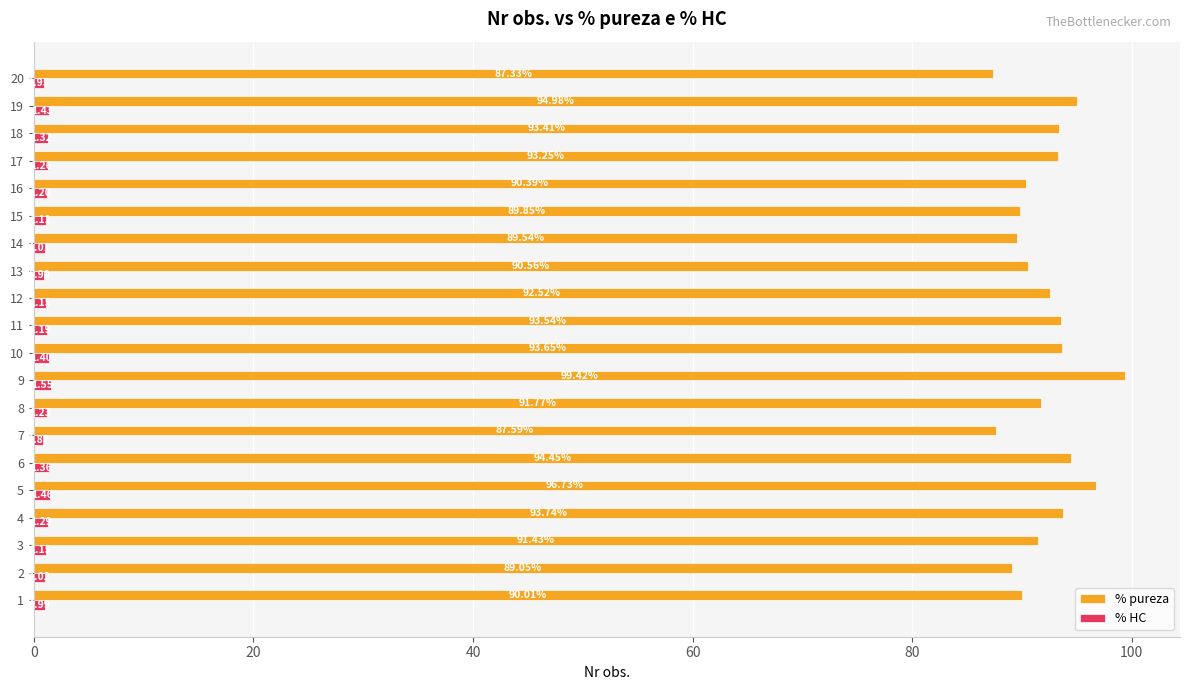

At how many categories does at least one series exceed 15?

20